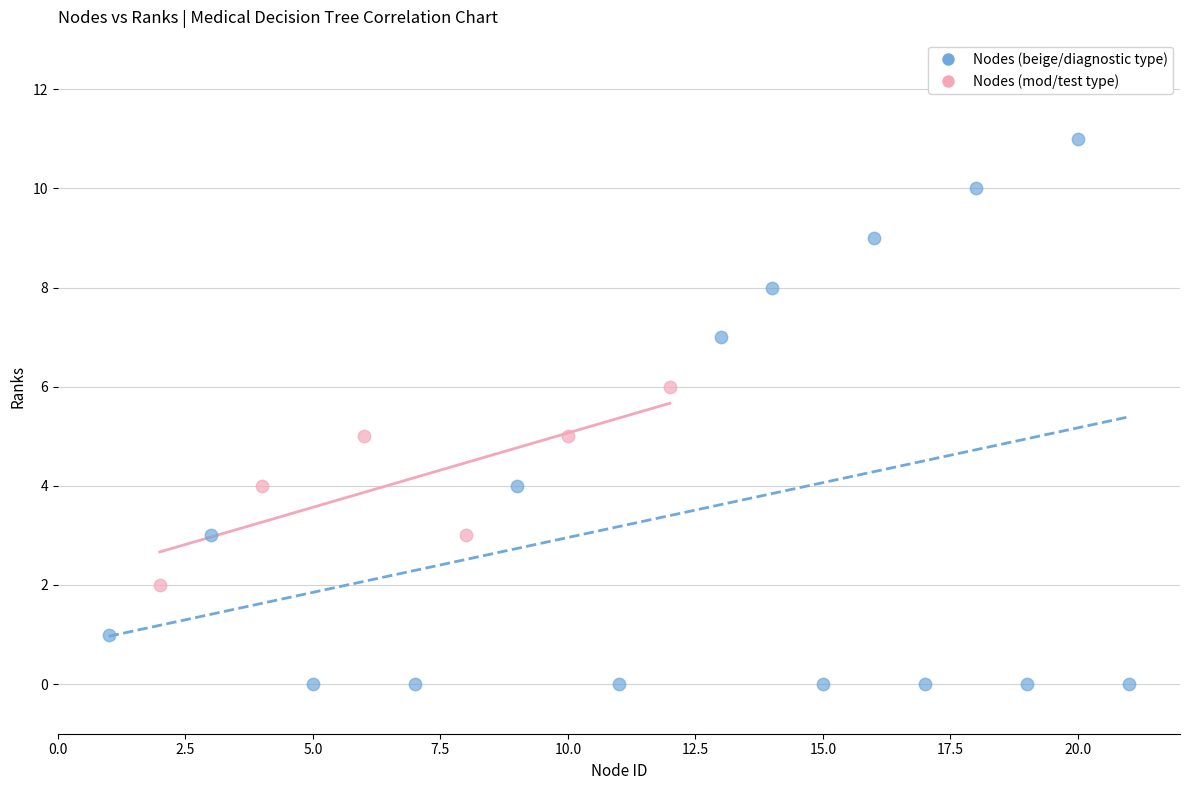

Which series has the largest Y range (max minus min)?

Nodes (beige/diagnostic type)